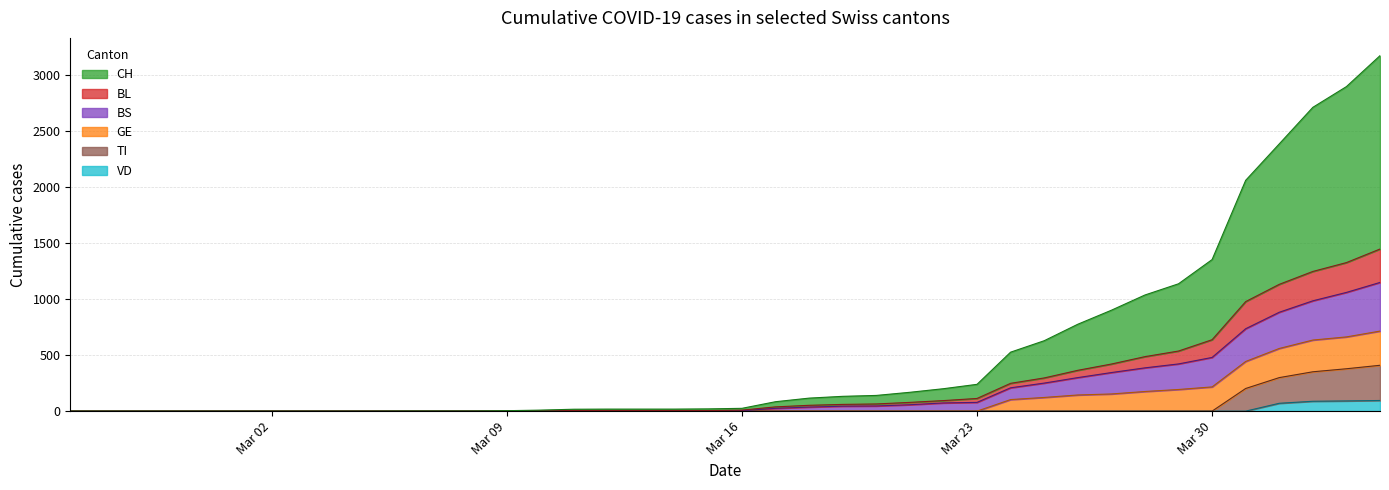

What are all the series names shown in the legend?

CH, BL, BS, GE, TI, VD